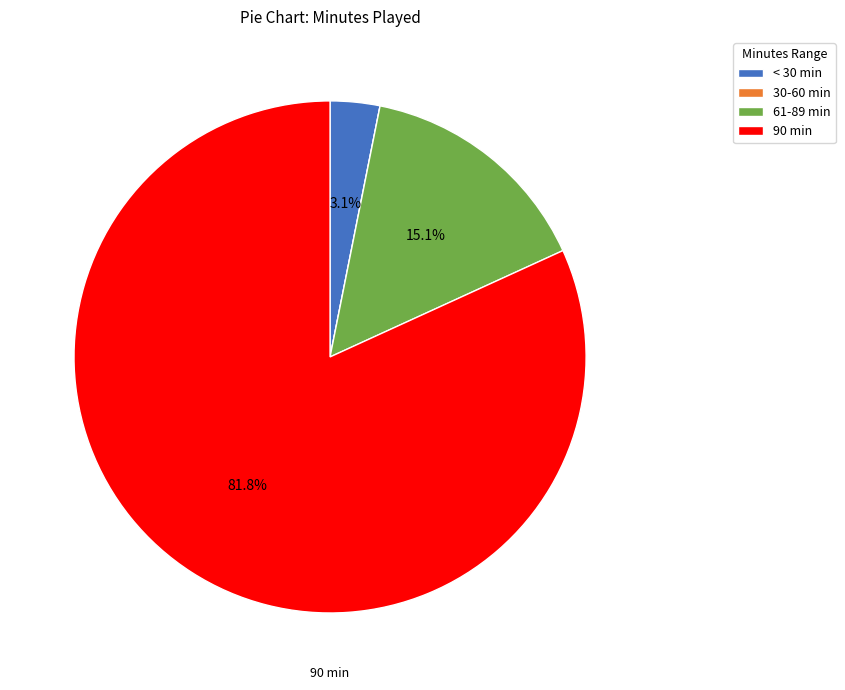

What is the largest slice in the pie chart?

90 min